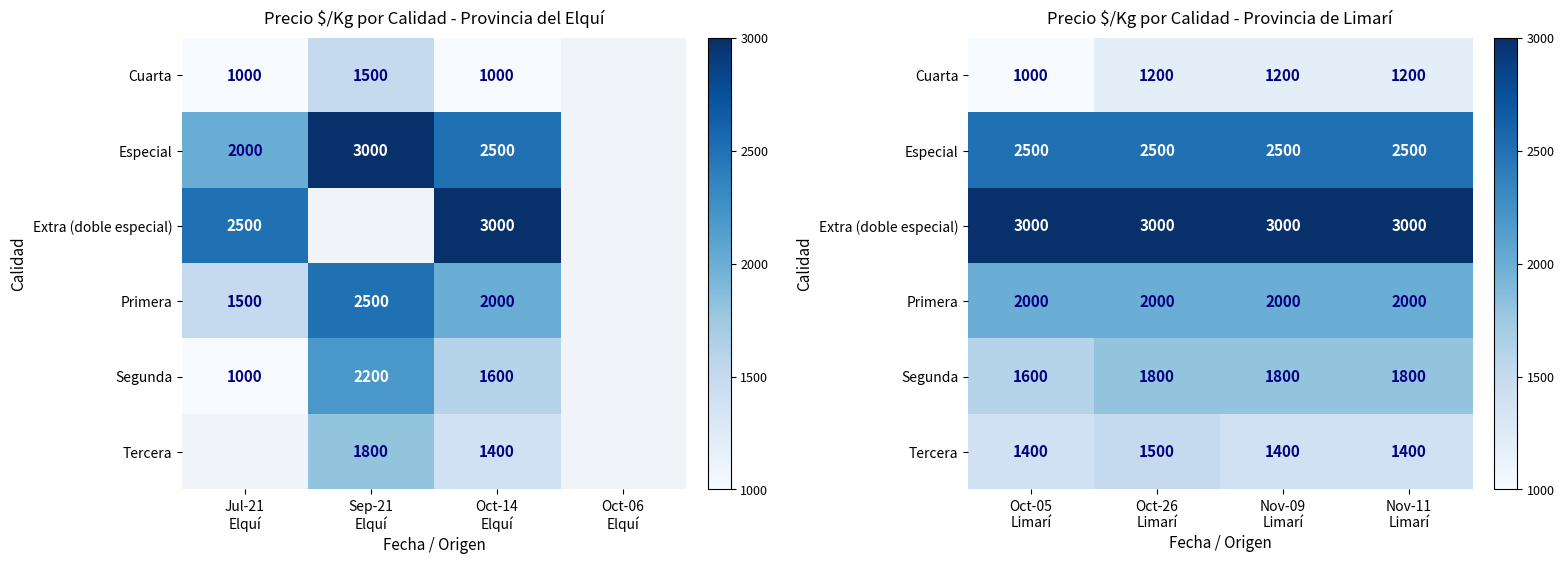

Which series has the largest total across all categories?

Extra (doble especial)